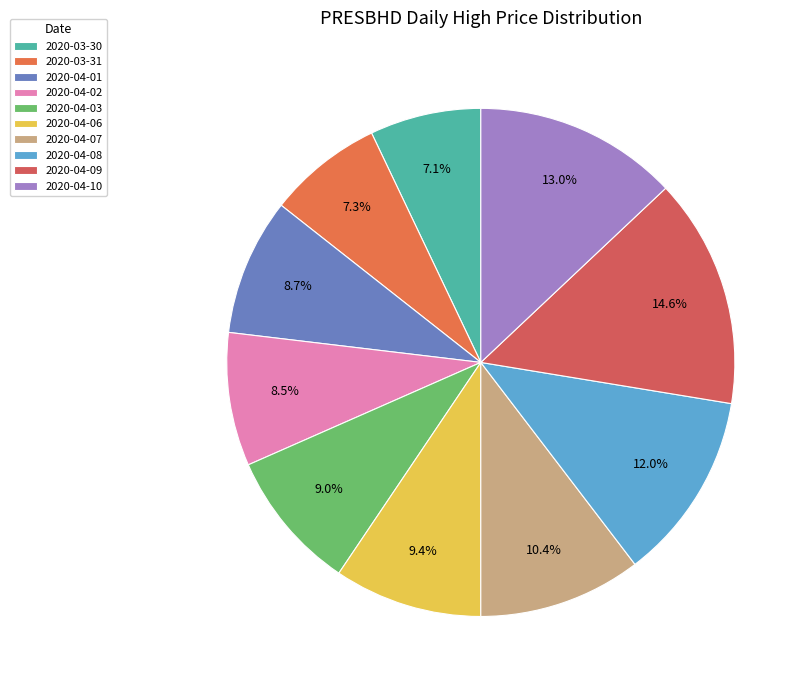

Is it true that 2020-03-30 is 20% of the pie?

False